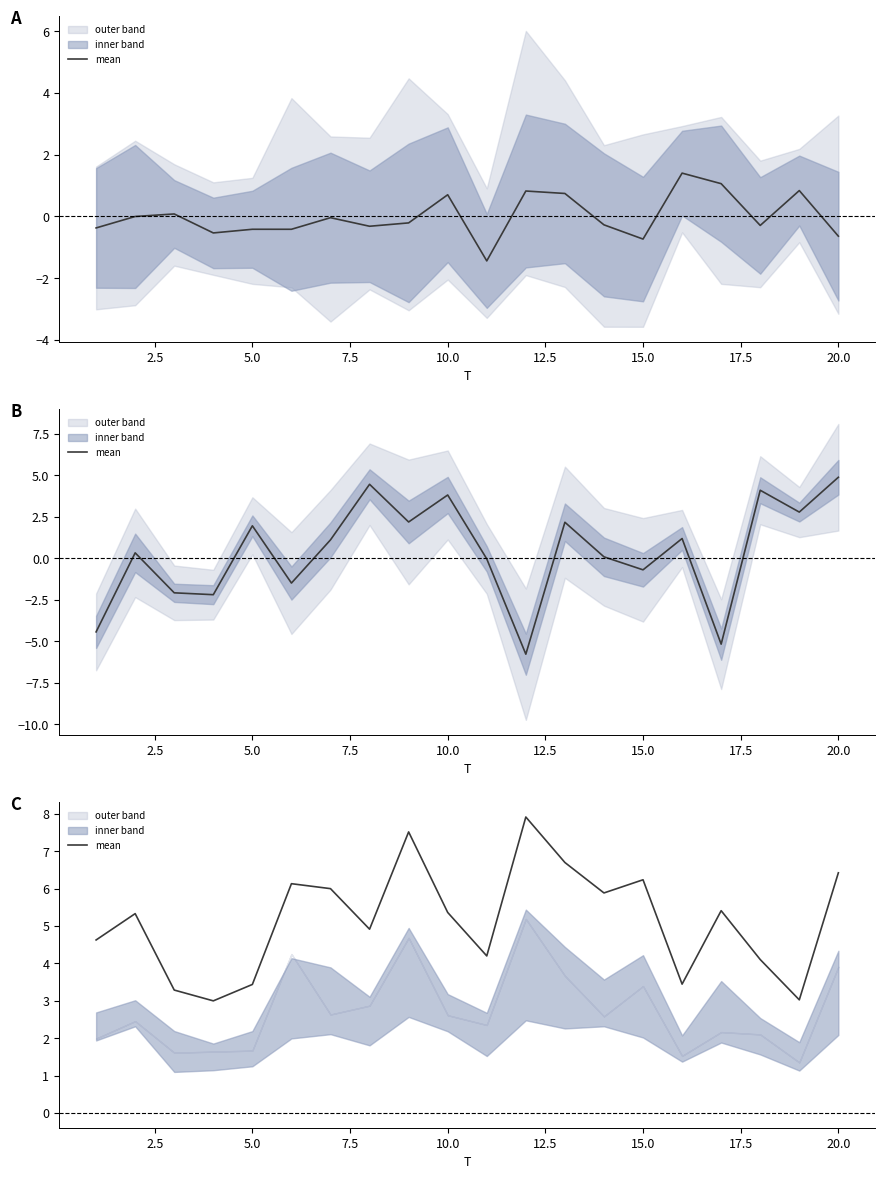

The value at 12 is 3.6. True or false?

False